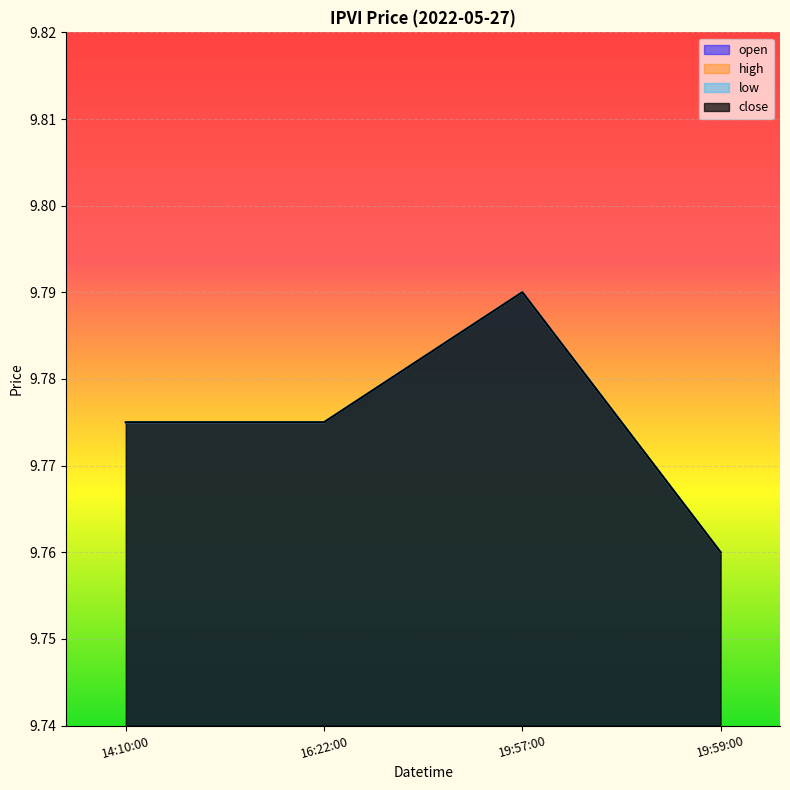

True or false: open has a value of 13.4 at 16:22:00.

False